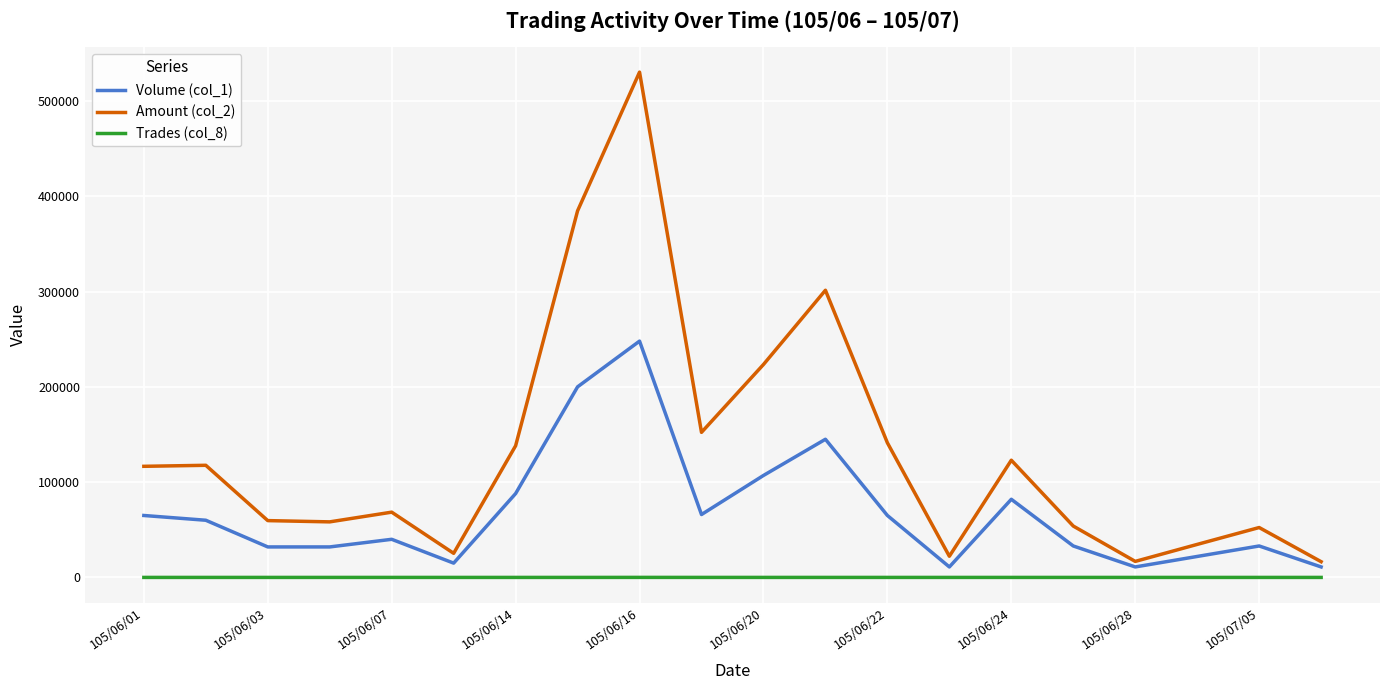

Does the chart have visible grid lines?

Yes